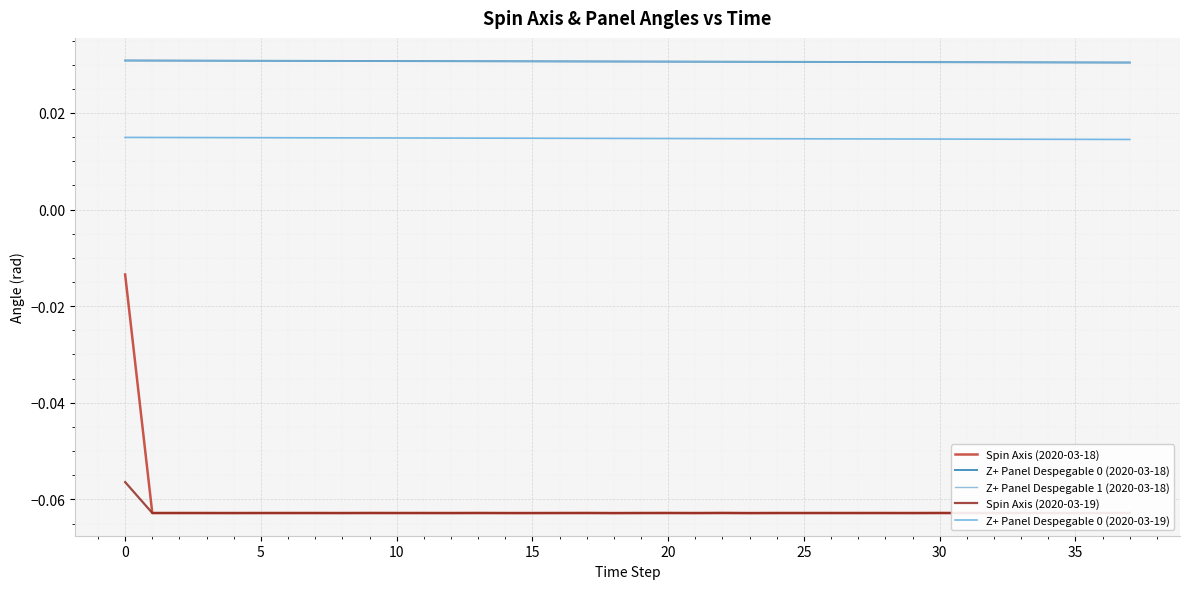

True or false: Z+ Panel Despegable 0 (2020-03-18) has a value of 0.0 at 33.

True